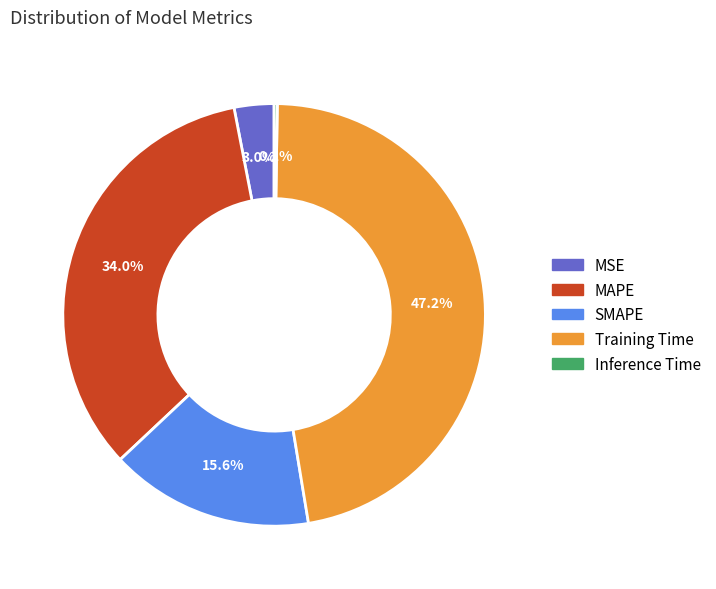

Which category has the biggest portion of the pie?

Training Time